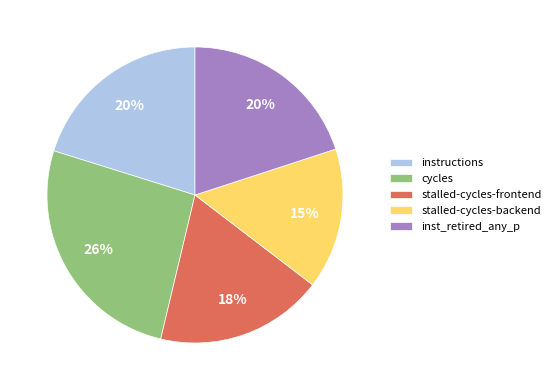

Which has a higher value, cycles or inst_retired_any_p?

cycles